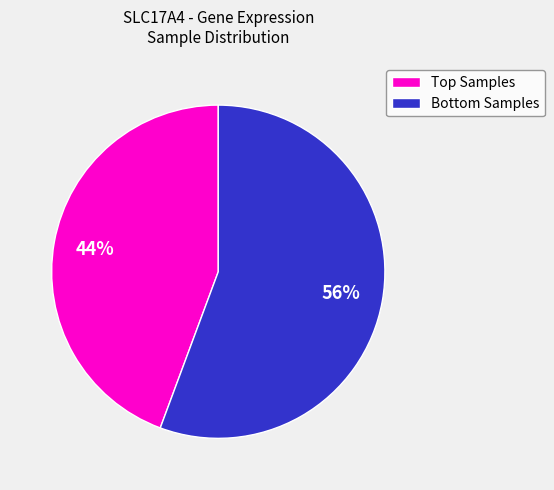

How many slices are in this pie chart?

2